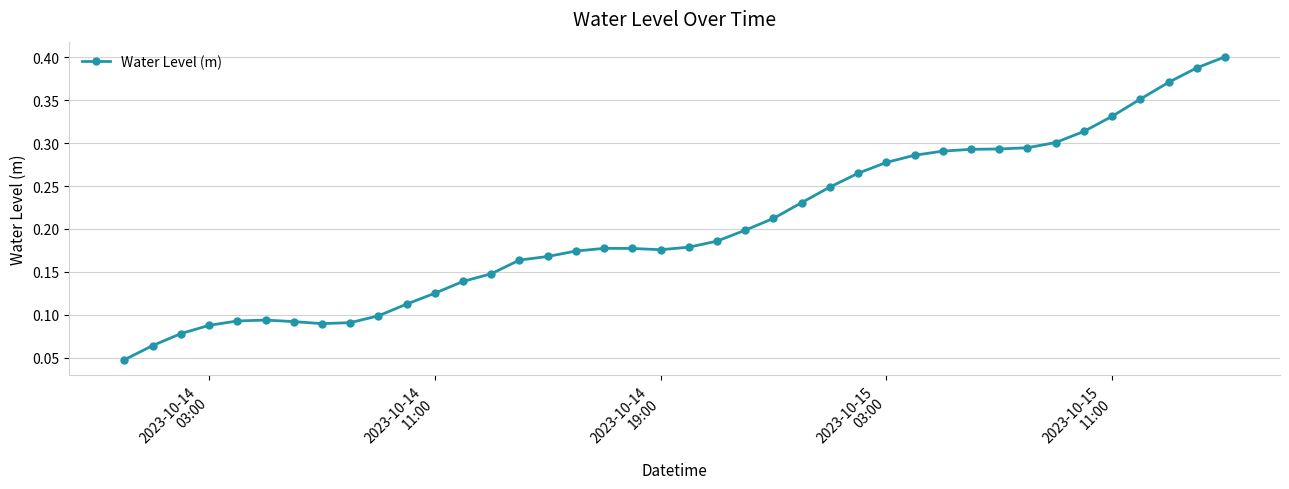

How many values are between 0 and 1?

40